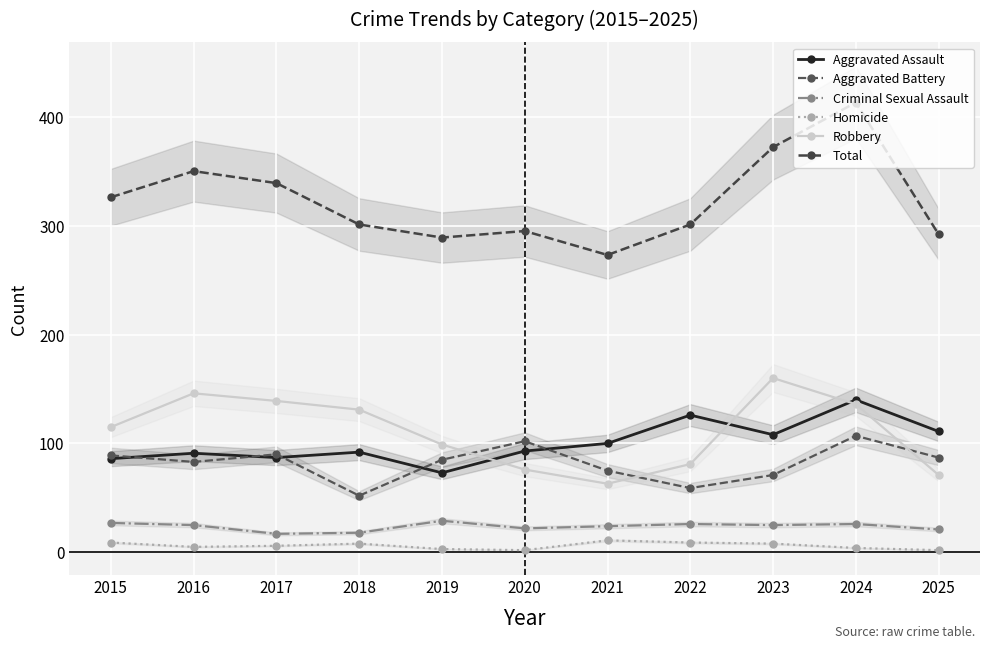

Which series has the widest spread of values?

Total